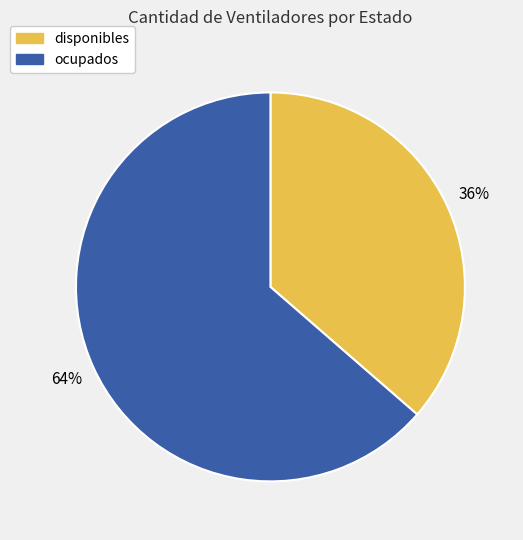

Rank the categories by value from highest to lowest.

ocupados, disponibles